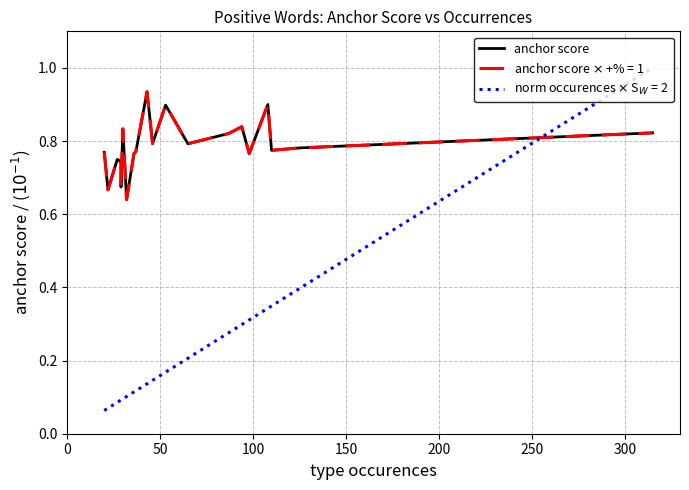

What is the smallest value displayed?

0.6